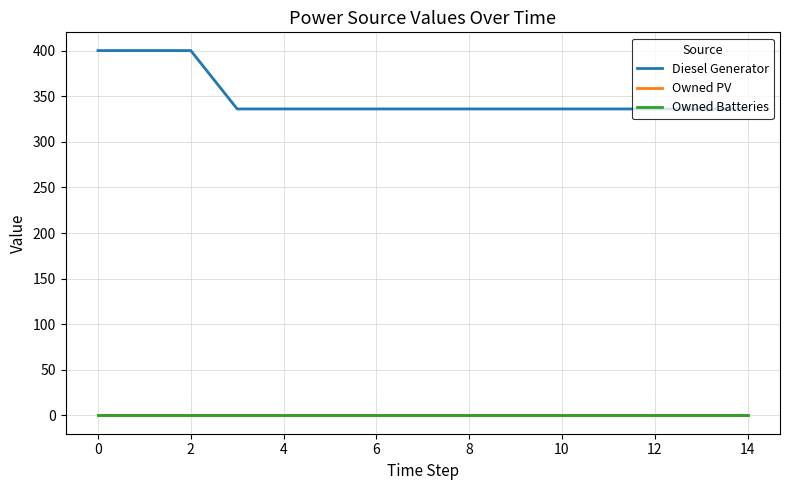

Rank the series by their maximum value, from highest to lowest.

Diesel Generator, Owned PV, Owned Batteries